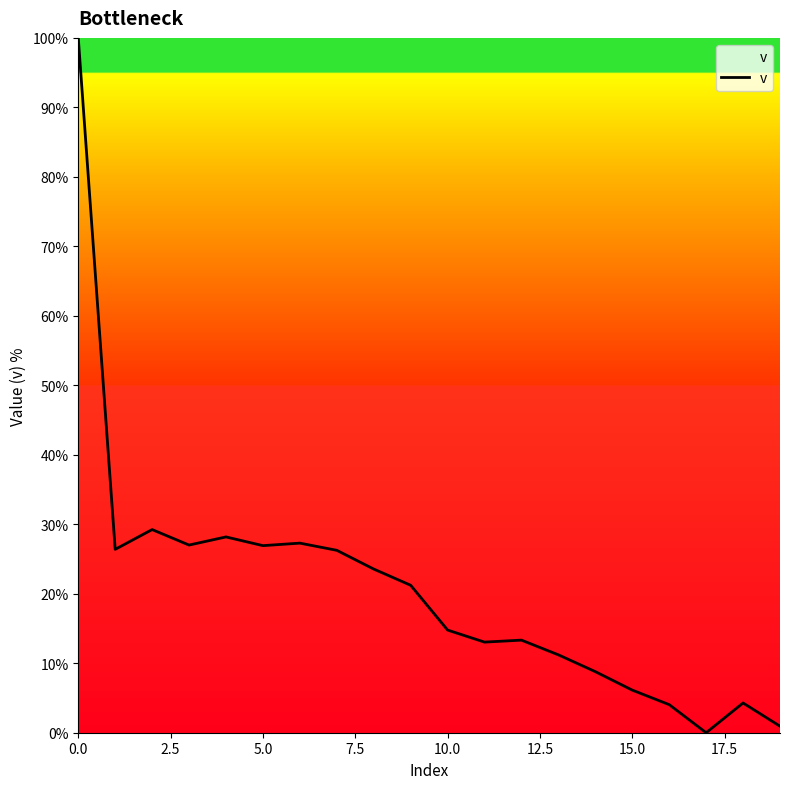

What is the difference between the maximum and minimum values?

100.0